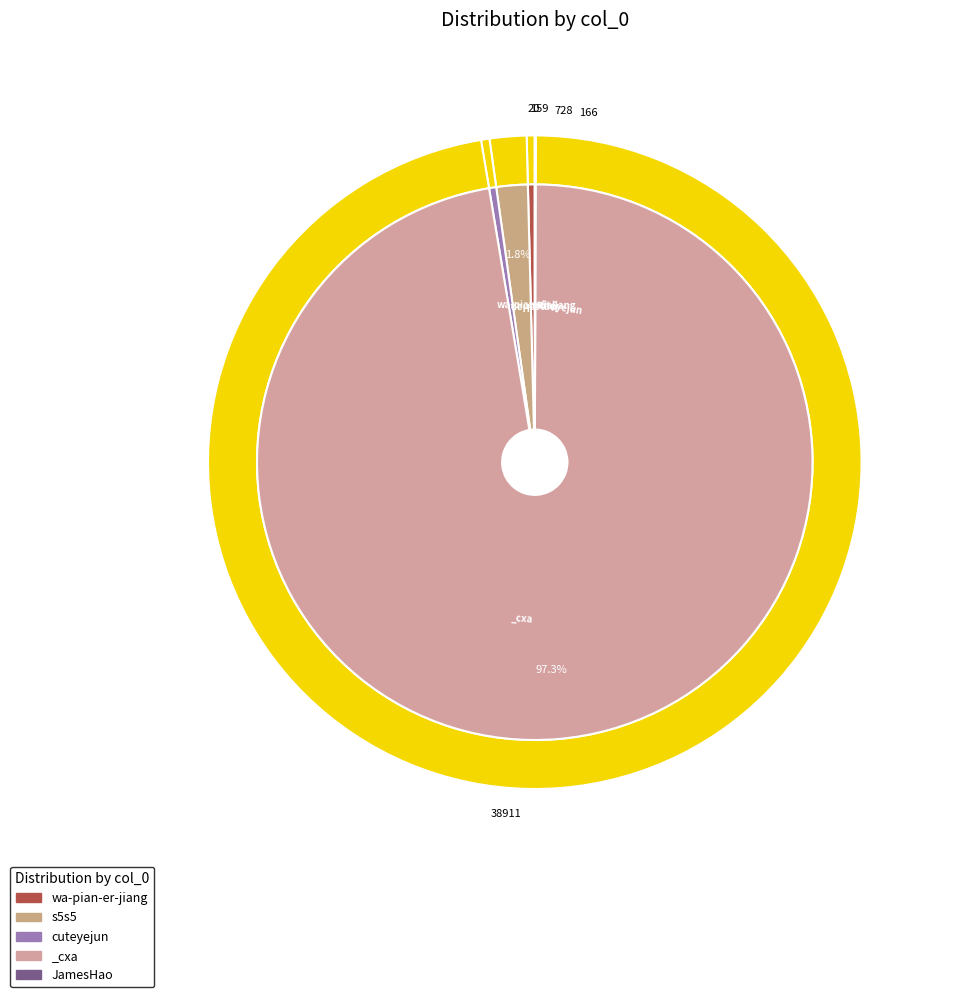

What is the total percentage of cuteyejun and wa-pian-er-jiang?

0.8%